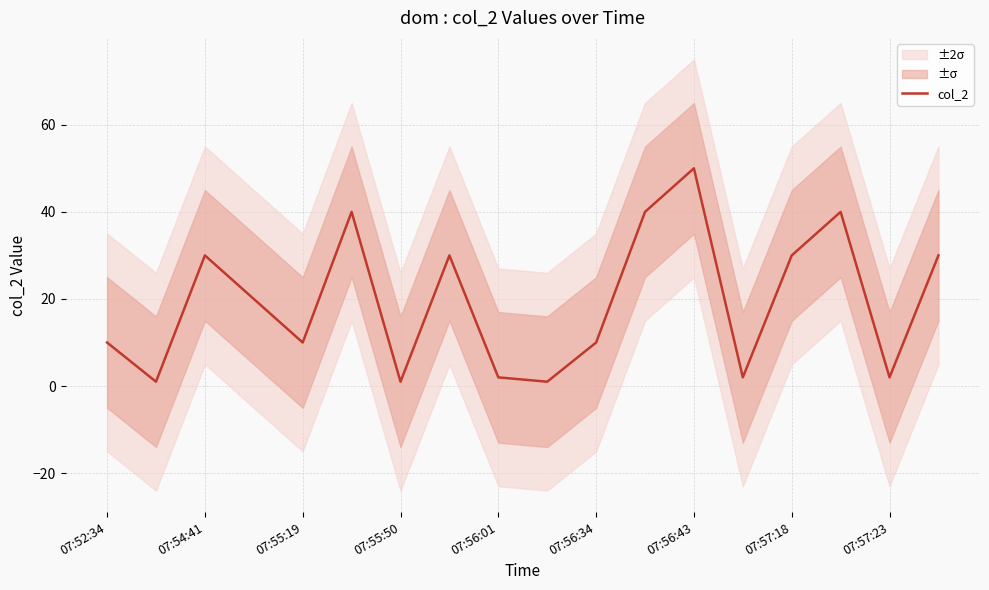

What is the value of the 18th point from the left?

30